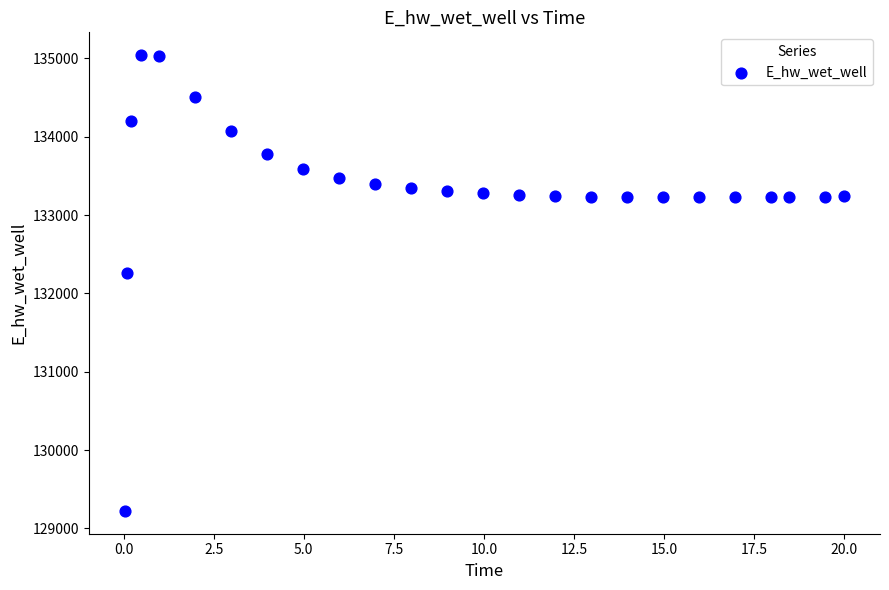

What Y value in the scatter plot is closest to 132132?

132259.7